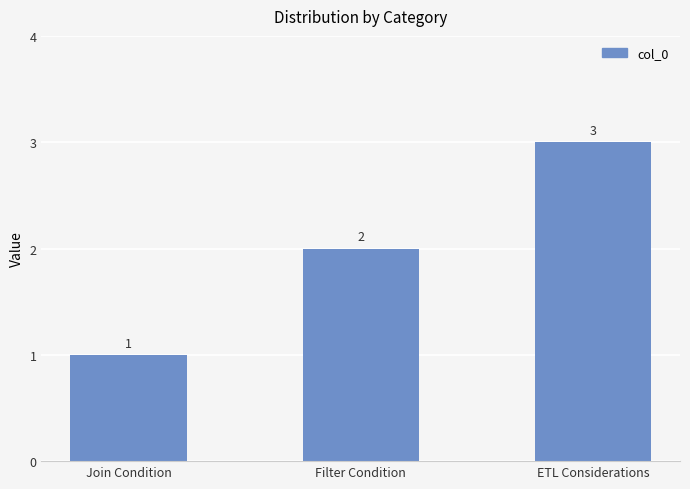

Reading left to right, transcribe all the data shown in this chart.

Join Condition=1	Filter Condition=2	ETL Considerations=3